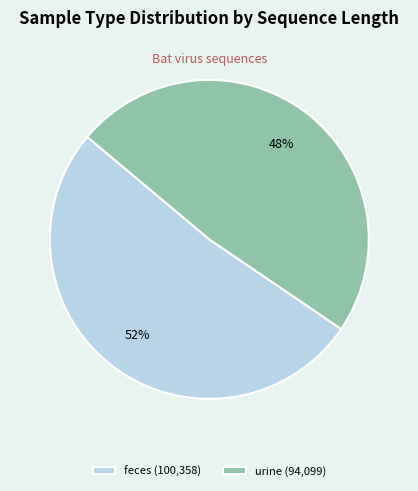

To the nearest percent, what is the average slice percentage?

50%